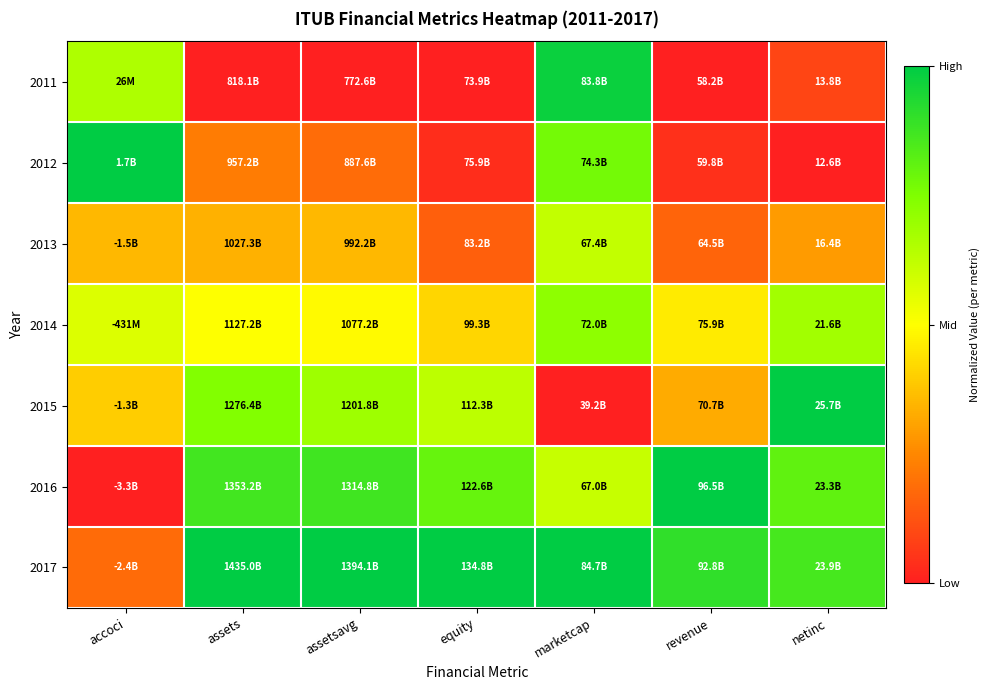

Which series has the largest total across all categories?

2017